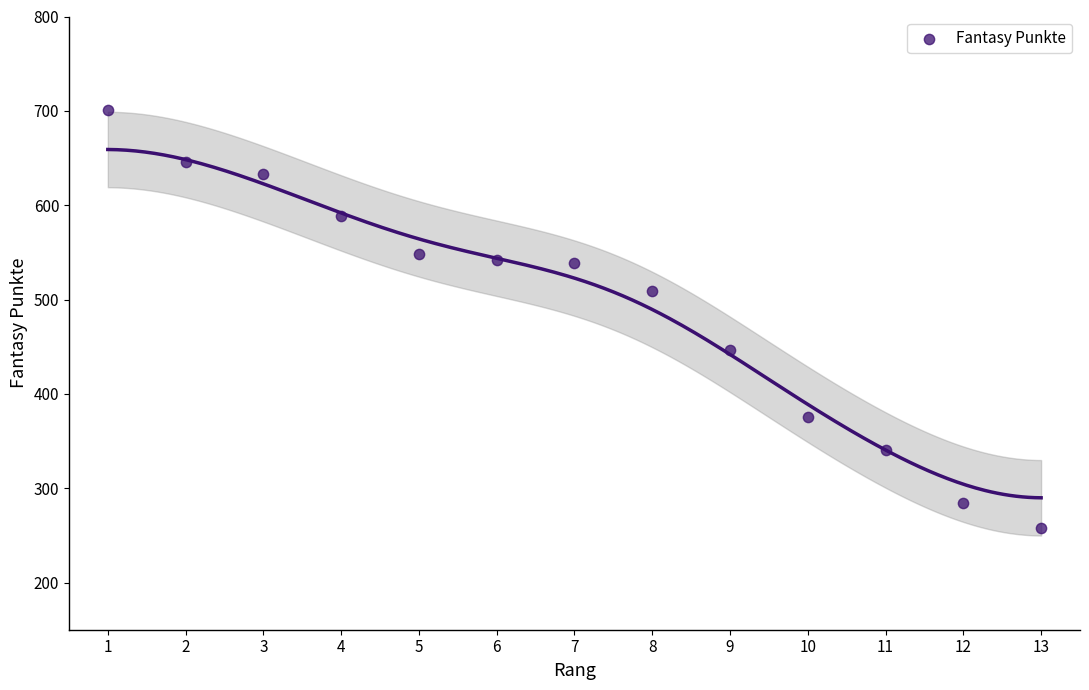

What is the range of X values (max minus min)?

12